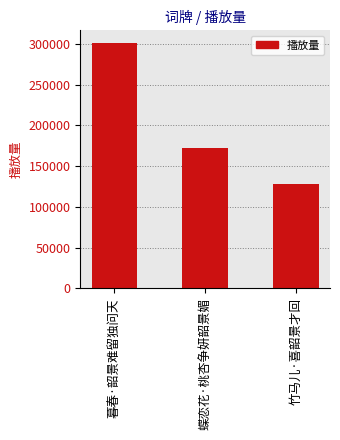

Rank the categories by value from highest to lowest.

暮春·韶景难留独问天, 蝶恋花·桃杏争妍韶景媚, 竹马儿·喜韶景才回